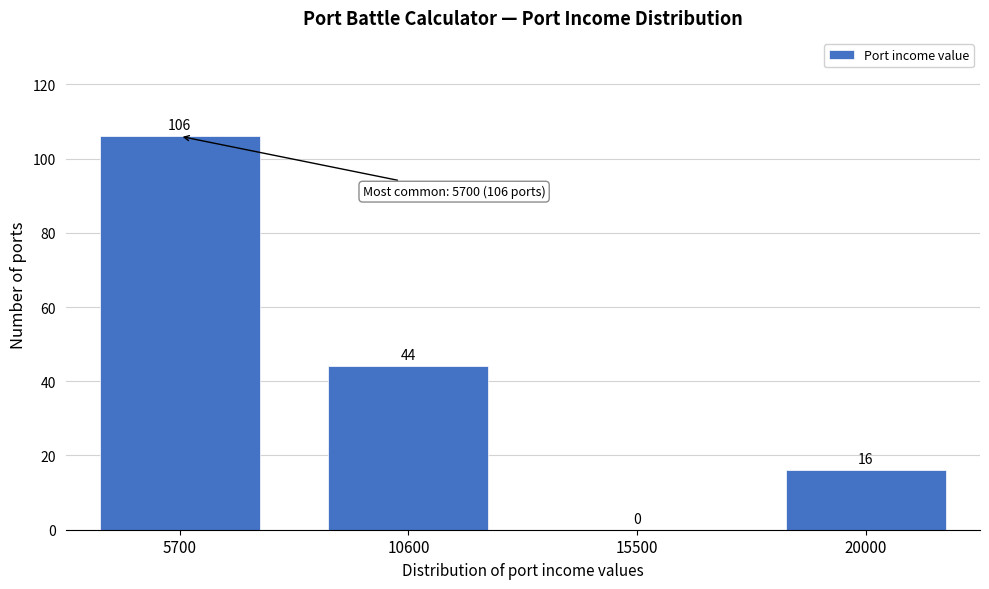

Reading left to right, list all the values displayed in this chart.

5700=106	10600=44	15500=0	20000=16